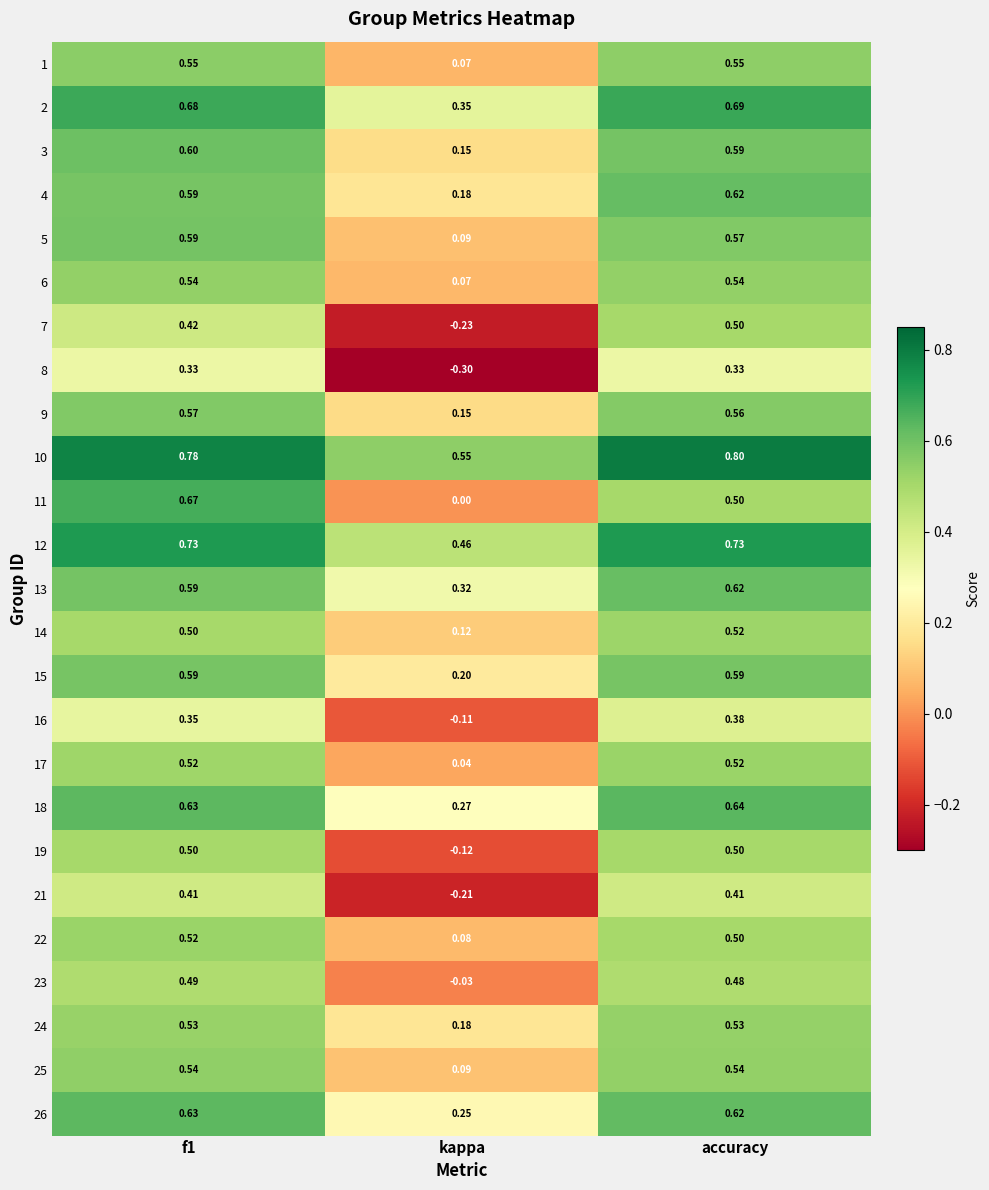

Which category has the lowest value in the 16 series?

kappa